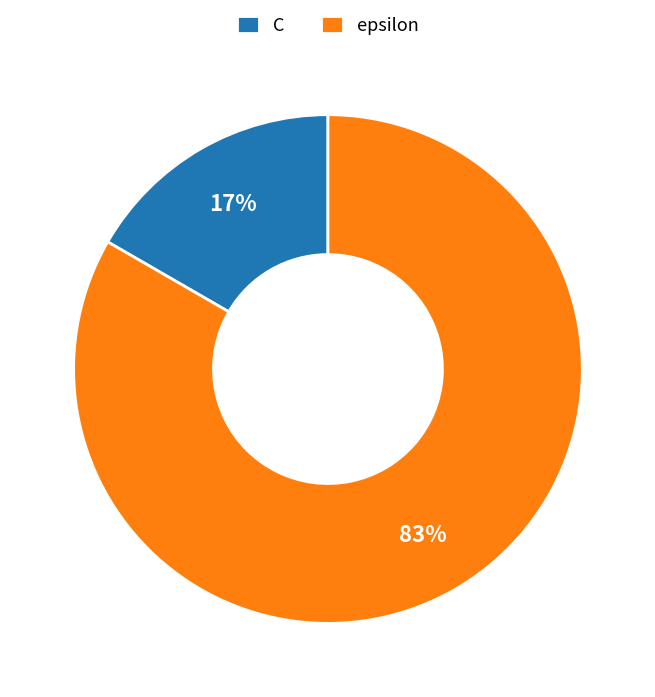

Combined, do epsilon and C account for over 50%?

Yes